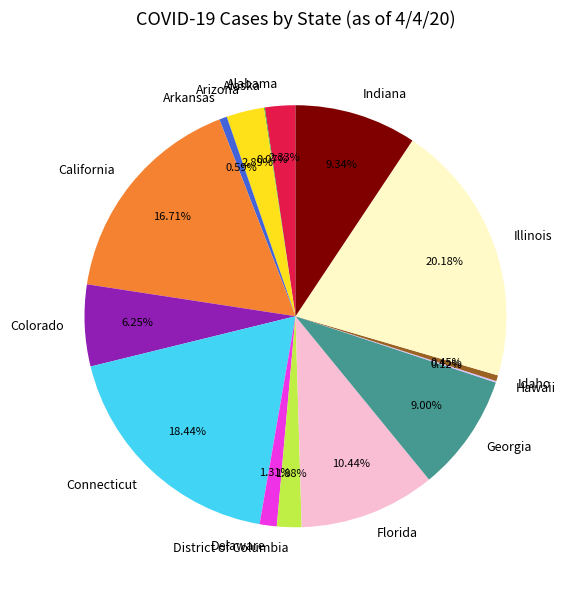

Combined, do Arizona and Arkansas account for over 50%?

No